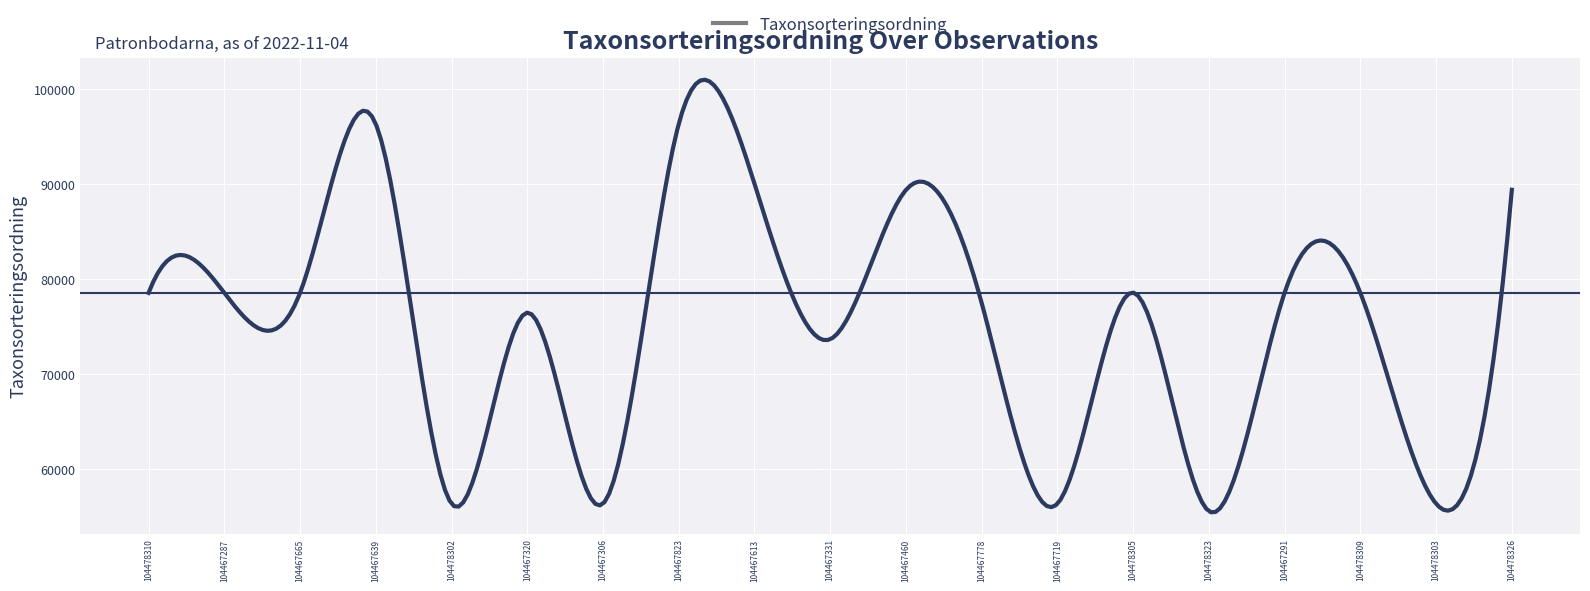

What is the average value?

75147.0